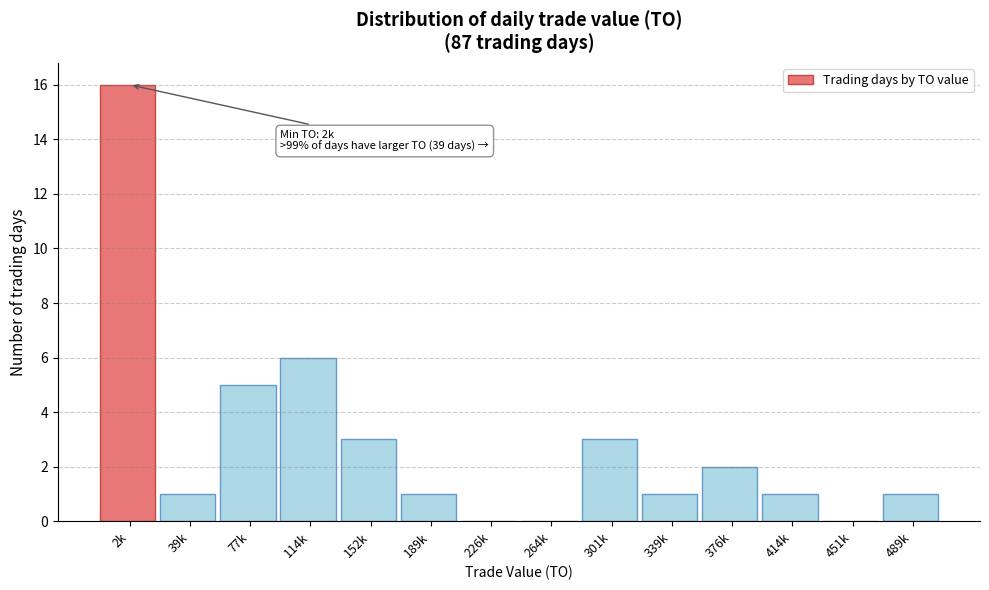

Reading left to right, list all the values displayed in this chart.

2k=16	39k=1	77k=5	114k=6	152k=3	189k=1	226k=0	264k=0	301k=3	339k=1	376k=2	414k=1	451k=0	489k=1